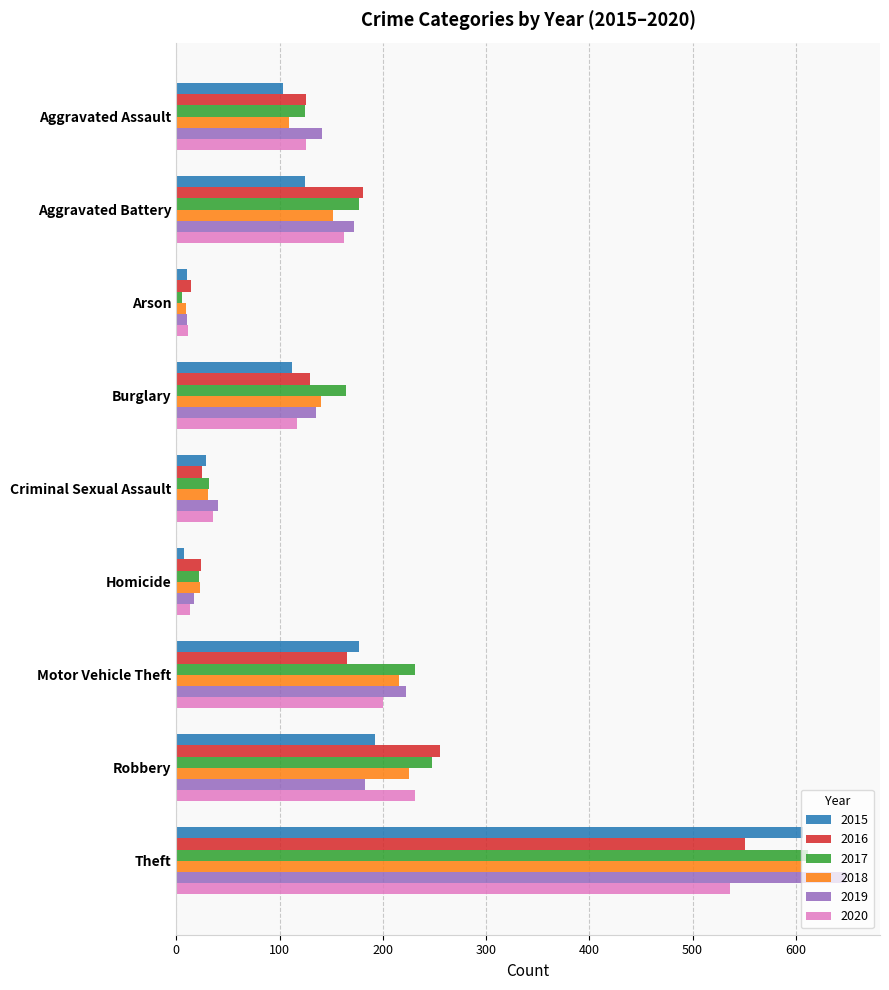

Between Aggravated Assault and Robbery, which series saw the biggest shift?

2016